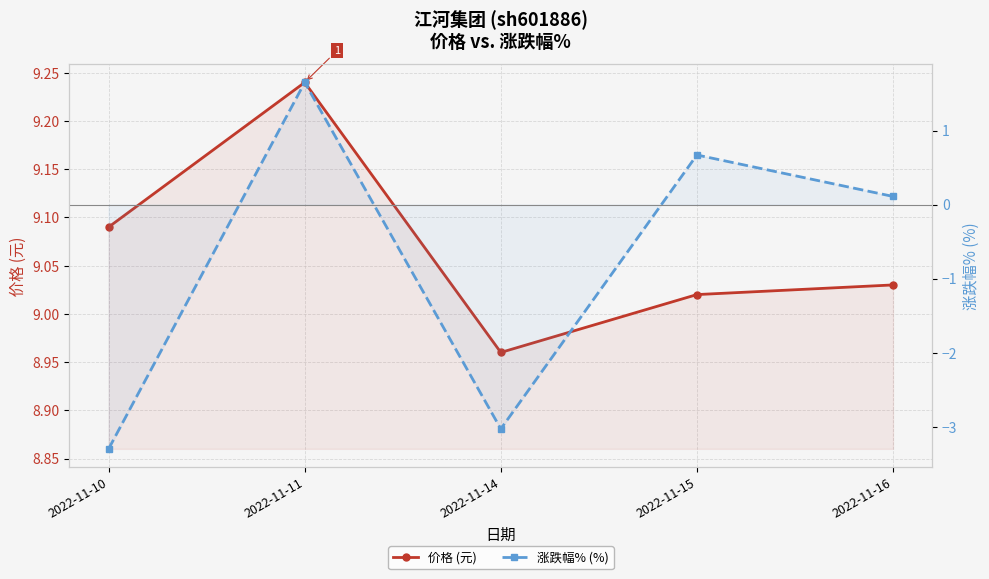

True or false: 价格 (元) and 涨跌幅% (%) cross at least once.

False